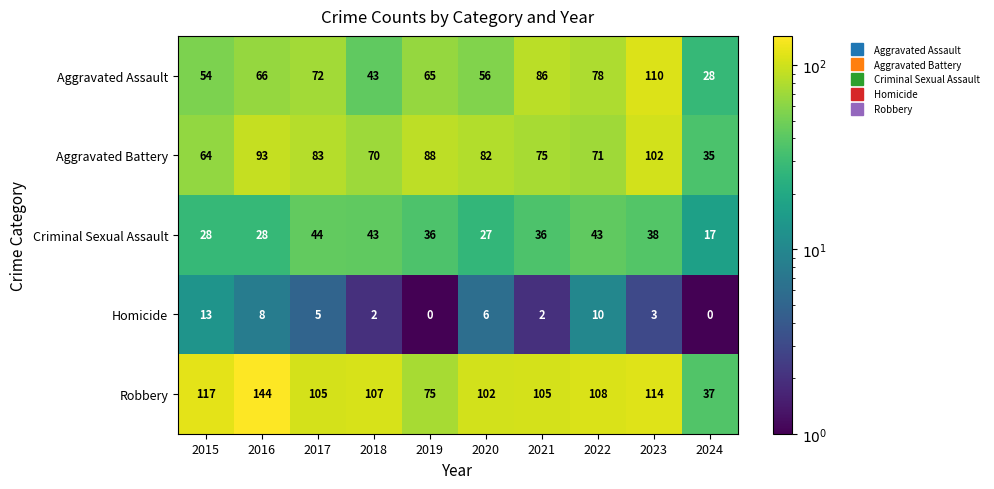

Which series has the largest total across all categories?

Robbery